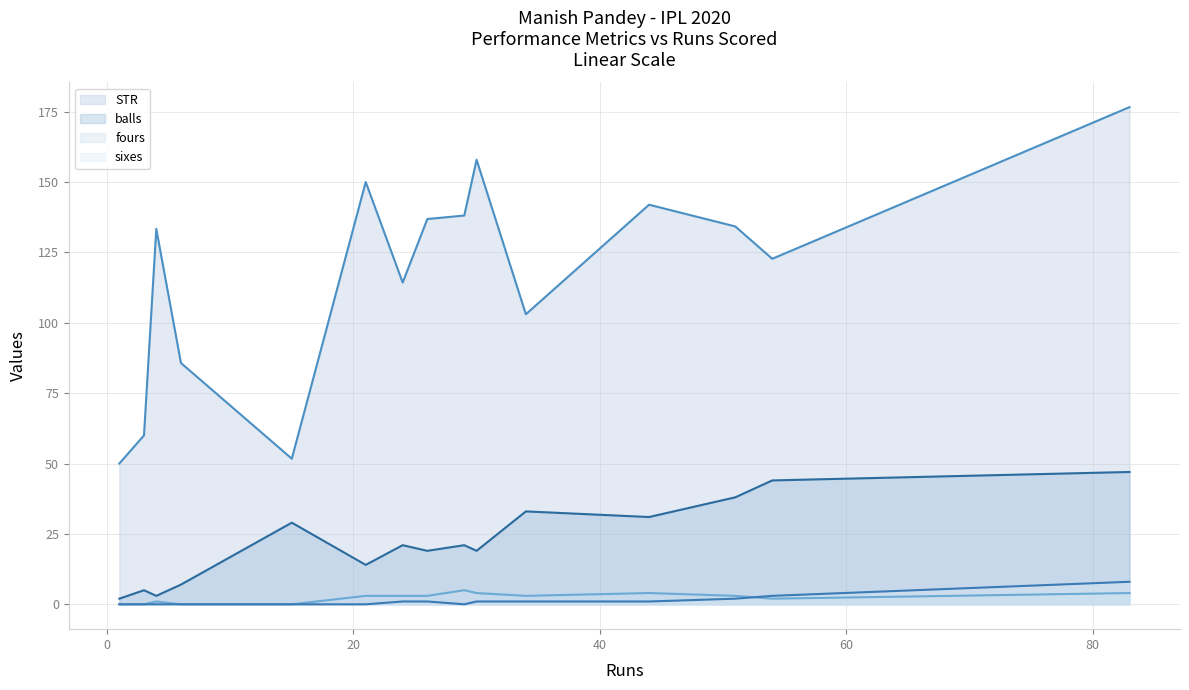

How many data points in sixes (line) are above 1?

3